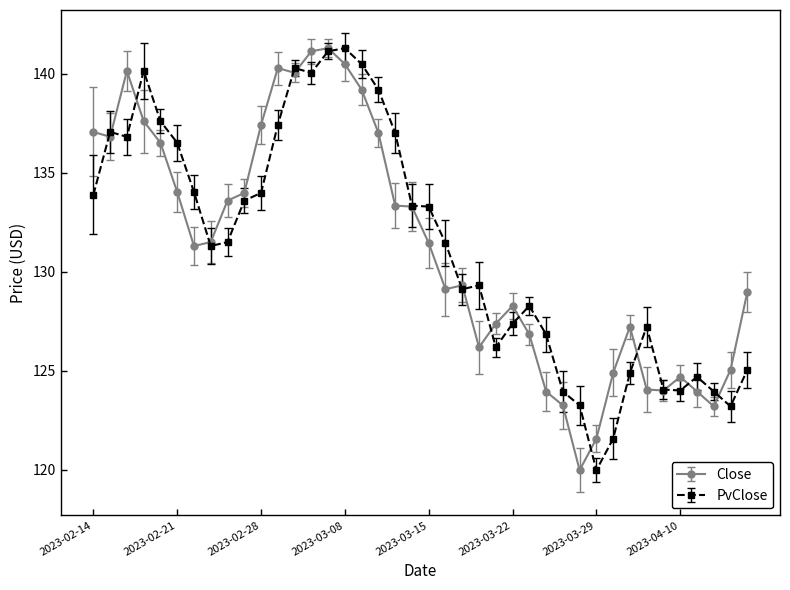

True or false: PvClose has more than 2 points higher than both neighbors.

True